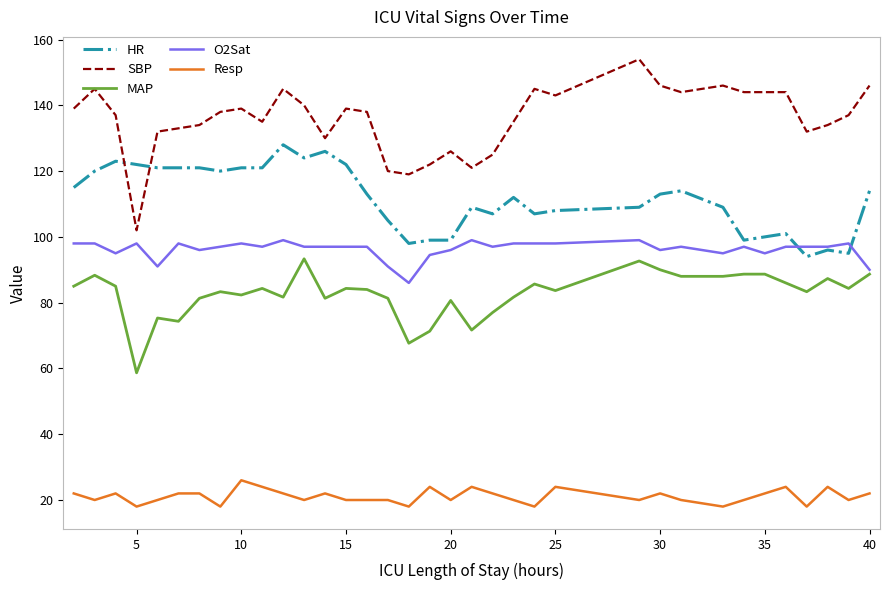

True or false: HR and SBP cross at least once.

True